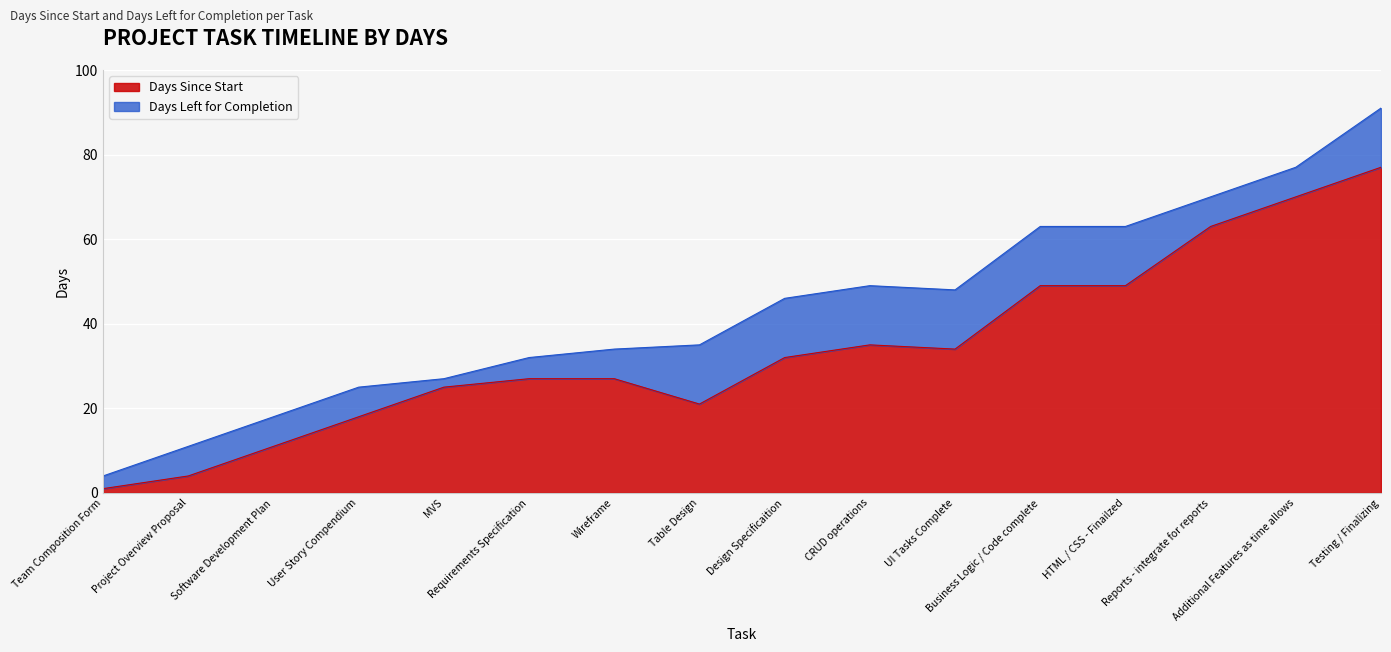

What is the difference between the second highest and second lowest values?

66